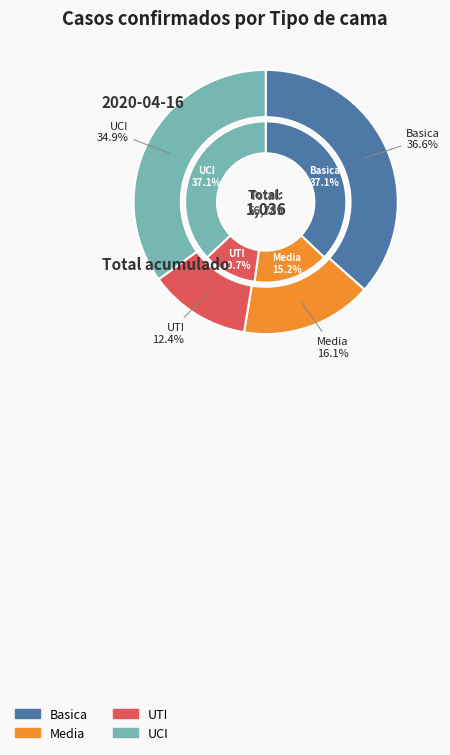

Is the sum of Basica and UCI greater than half?

Yes